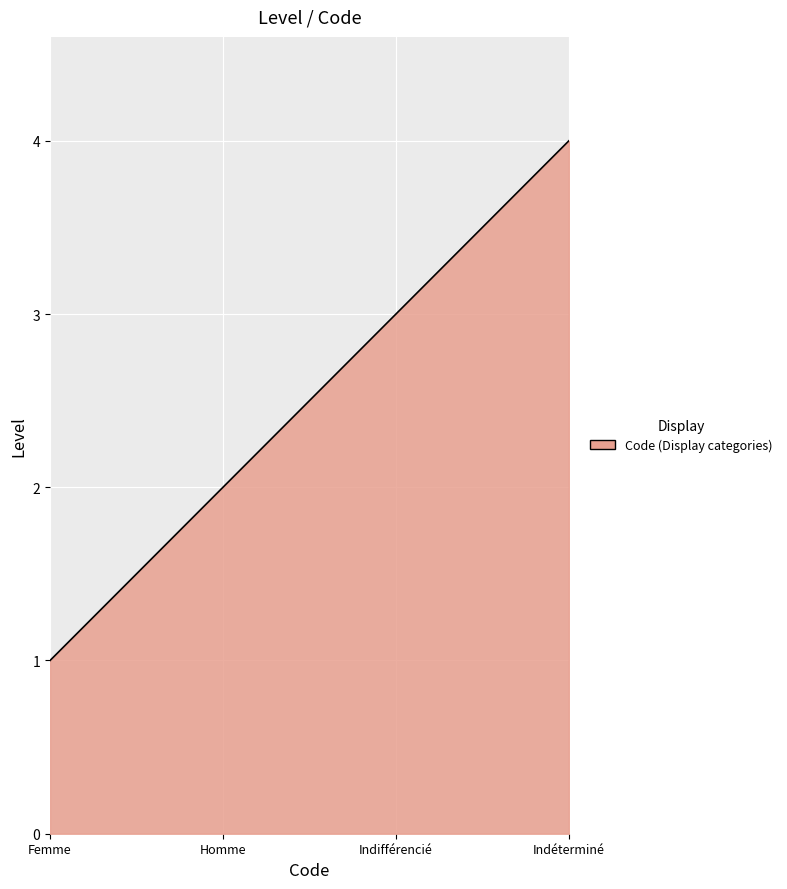

How many lines are shown in the chart?

1